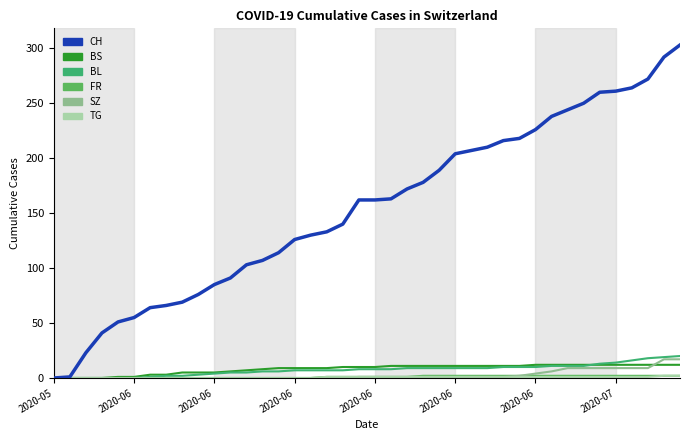

What is the greatest value displayed?

303